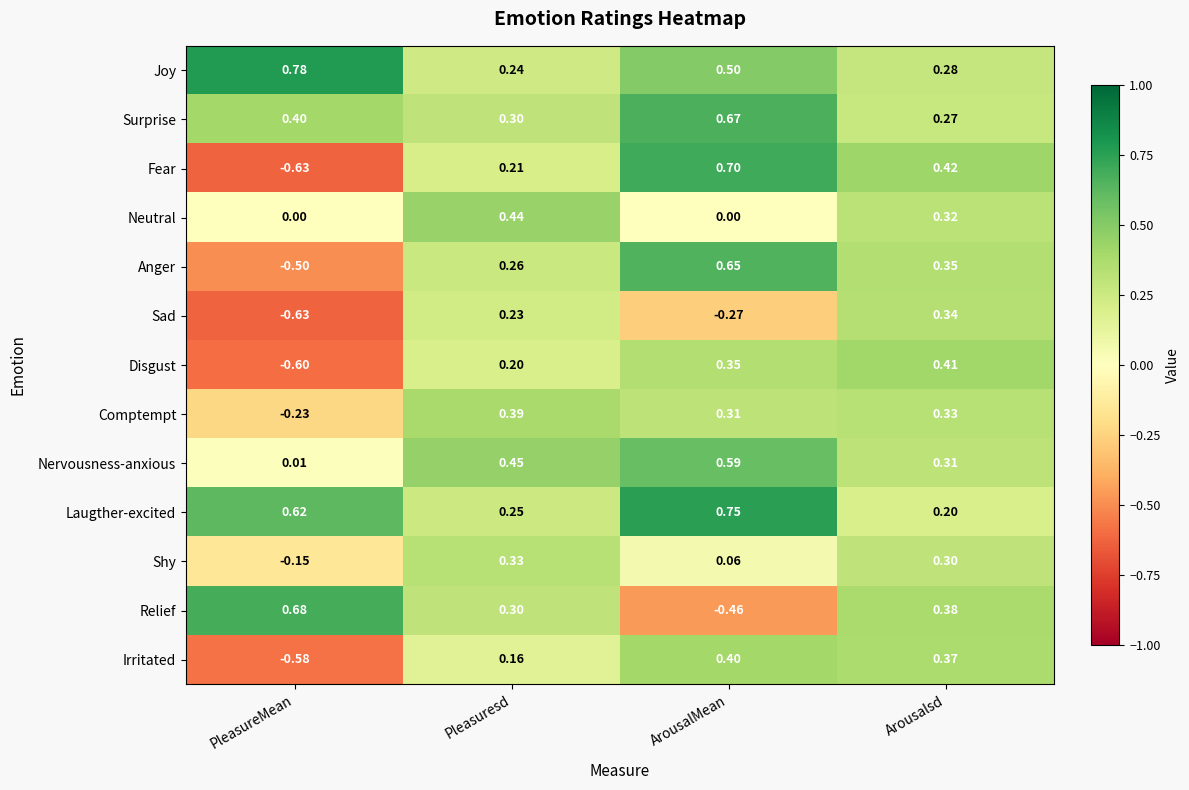

Which category has the lowest value in the Comptempt series?

PleasureMean